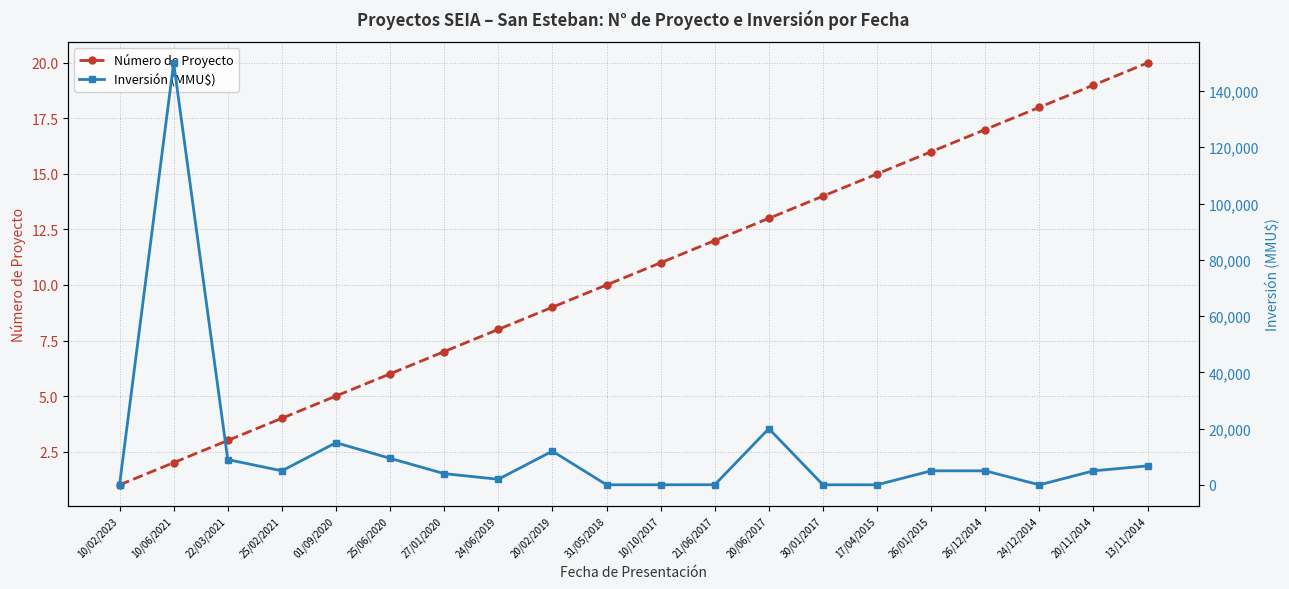

Where is Número de Proyecto nearest to the value 10?

31/05/2018